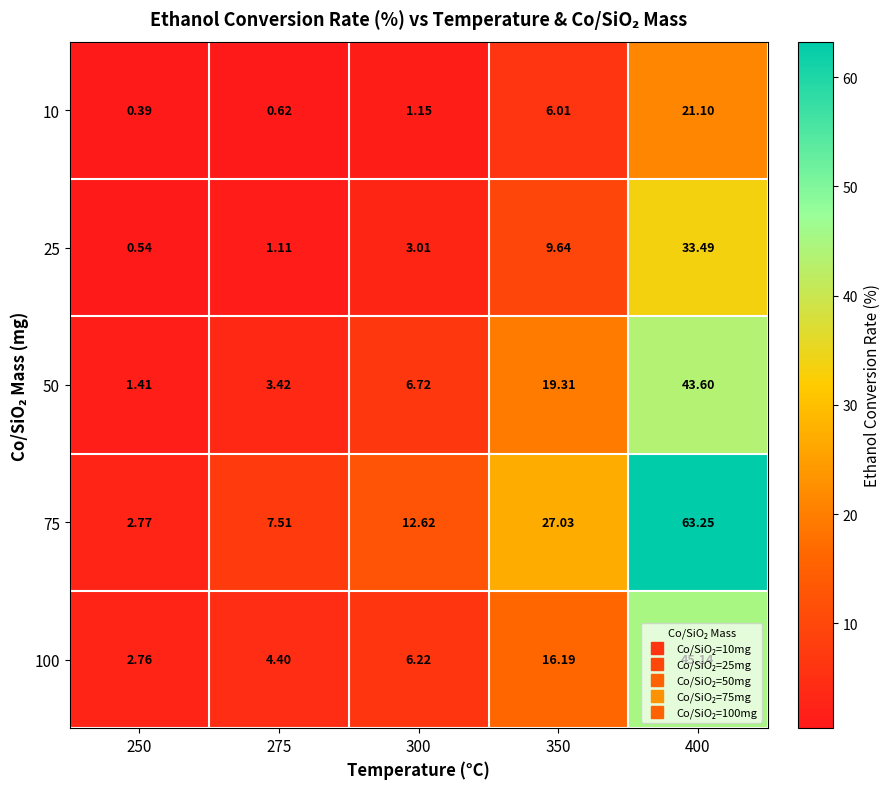

Which series changed the most between 250 and 300?

75